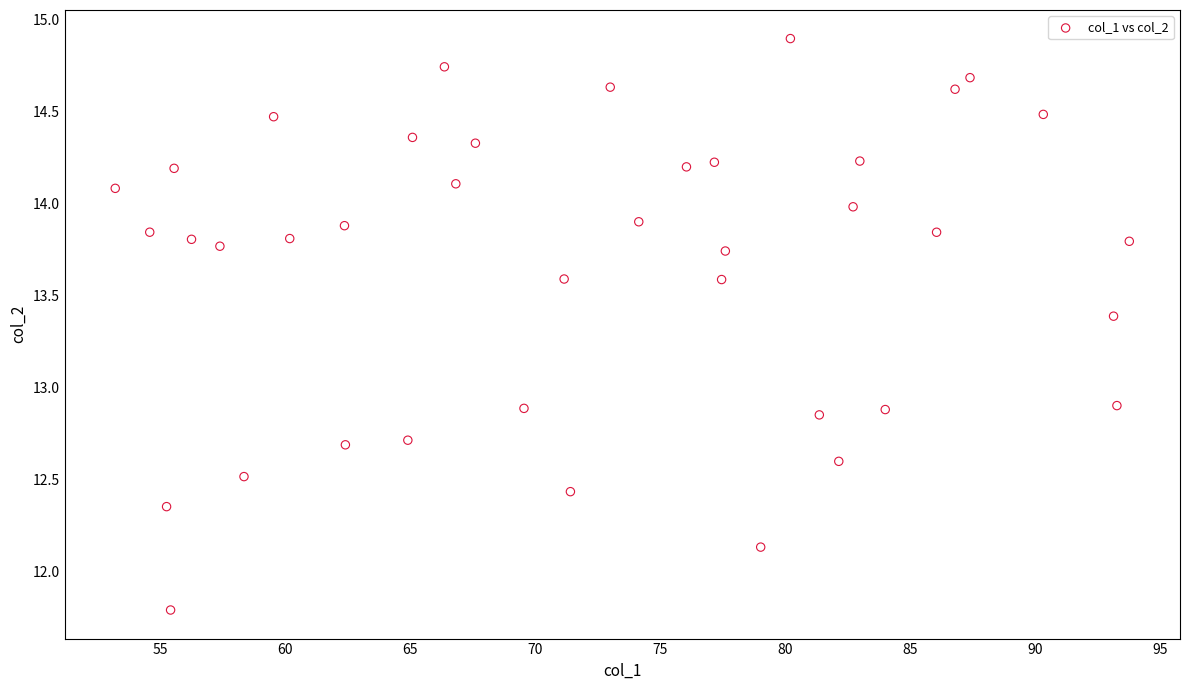

What is the range of Y values (max minus min)?

3.1